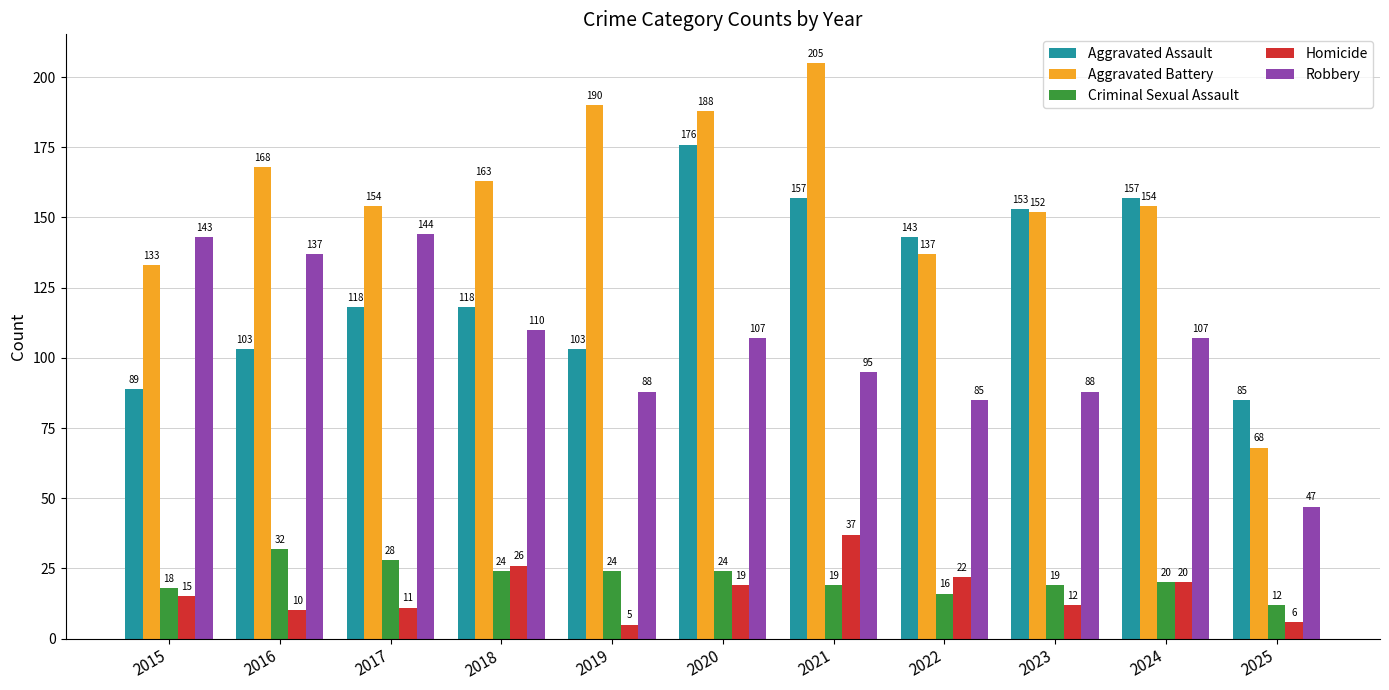

What is the lowest value of the Robbery series?

47